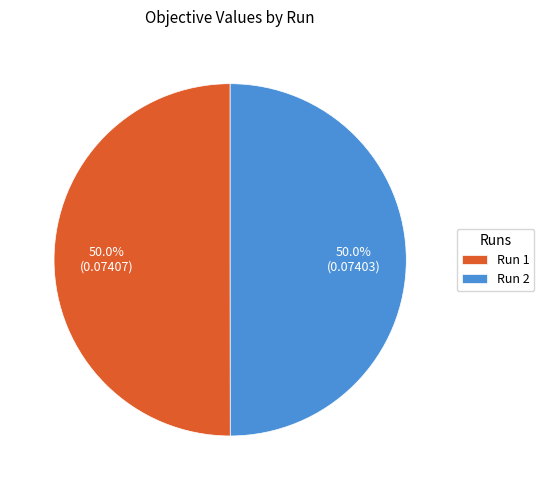

What portion of the pie excludes Run 2?

50.0%